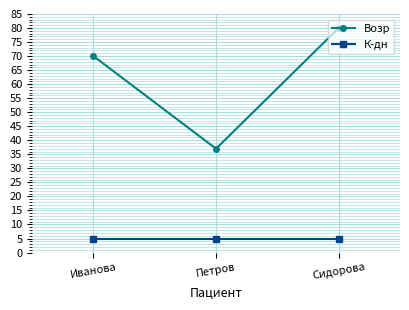

What are all the series names shown in the legend?

Возр, К-дн